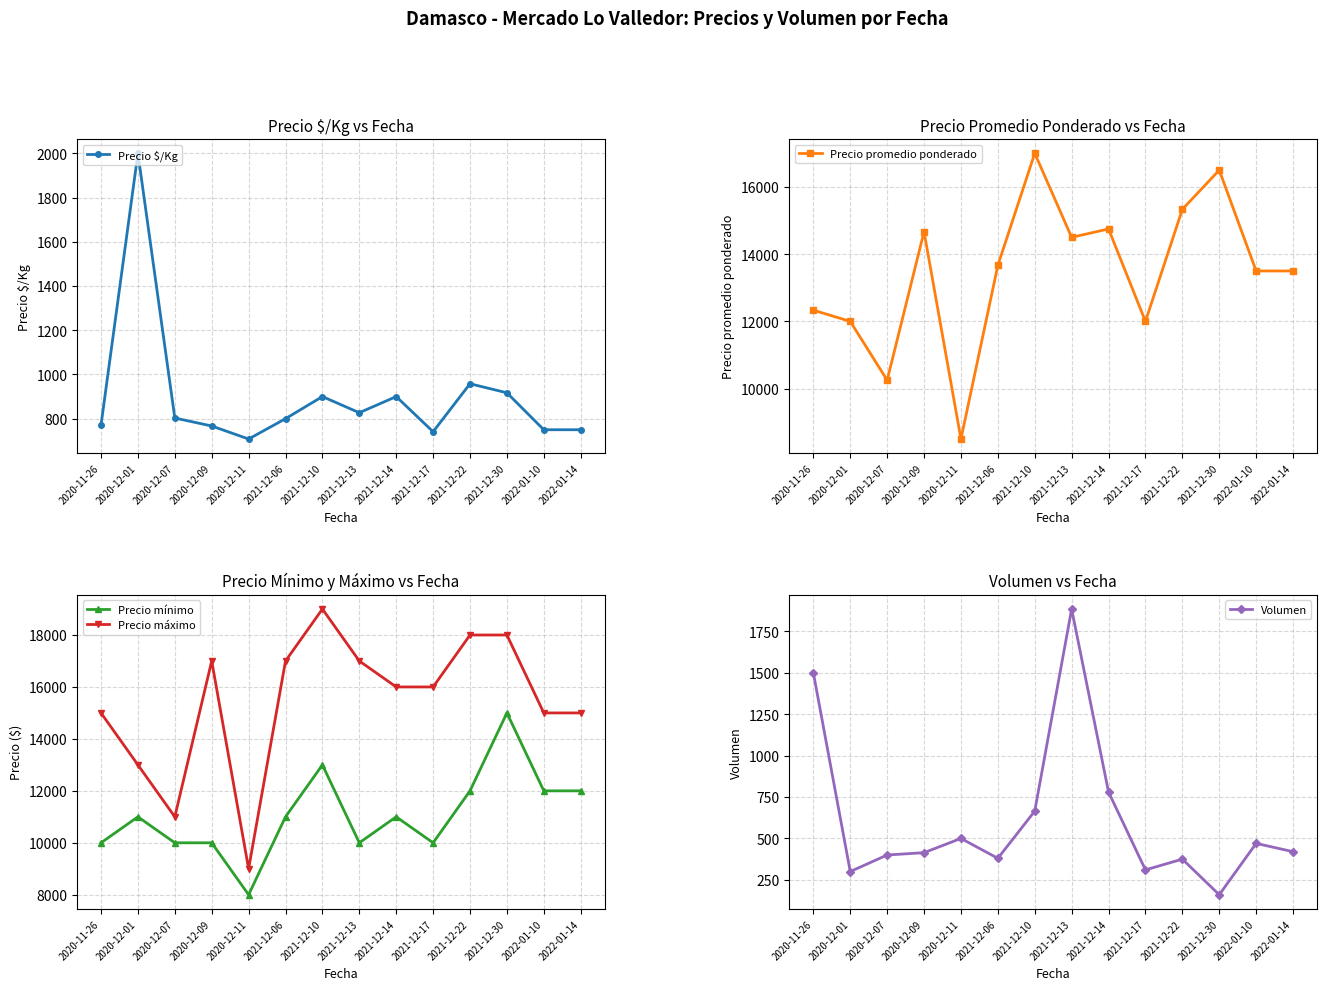

In Precio promedio ponderado, how many points are lower than both neighbors (excluding endpoints)?

4